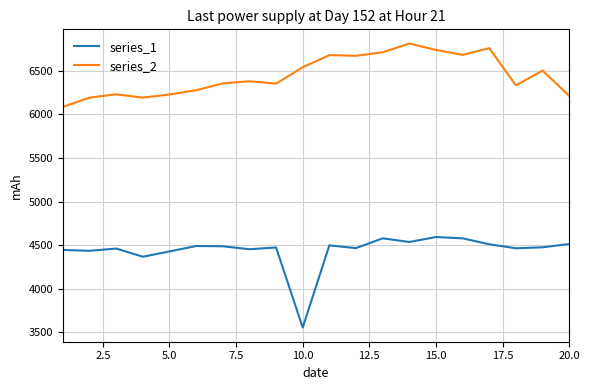

Which series has the largest total across all categories?

series_2